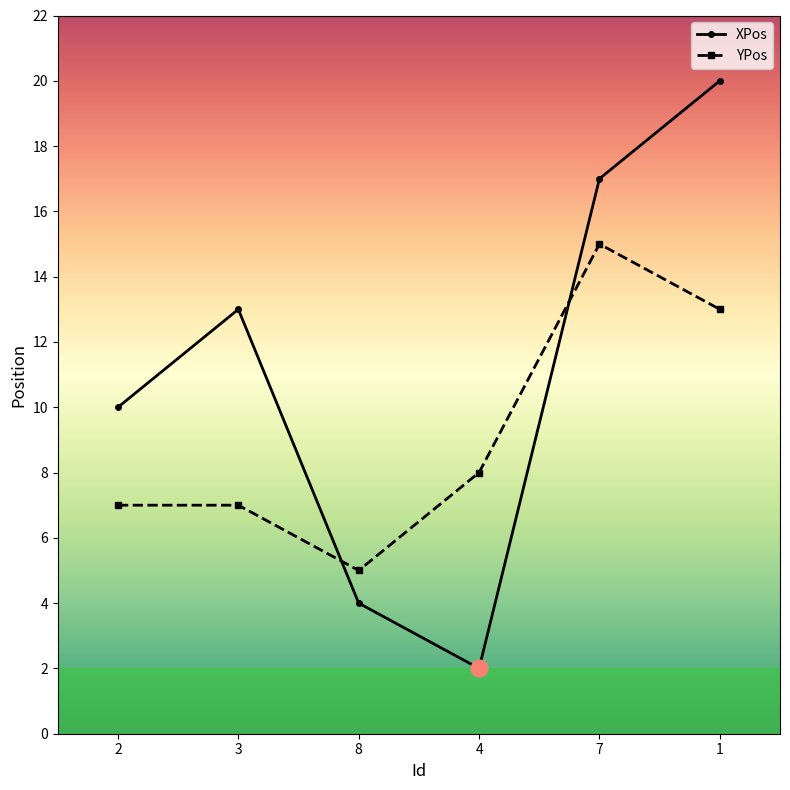

What is the sum of all XPos values?

66